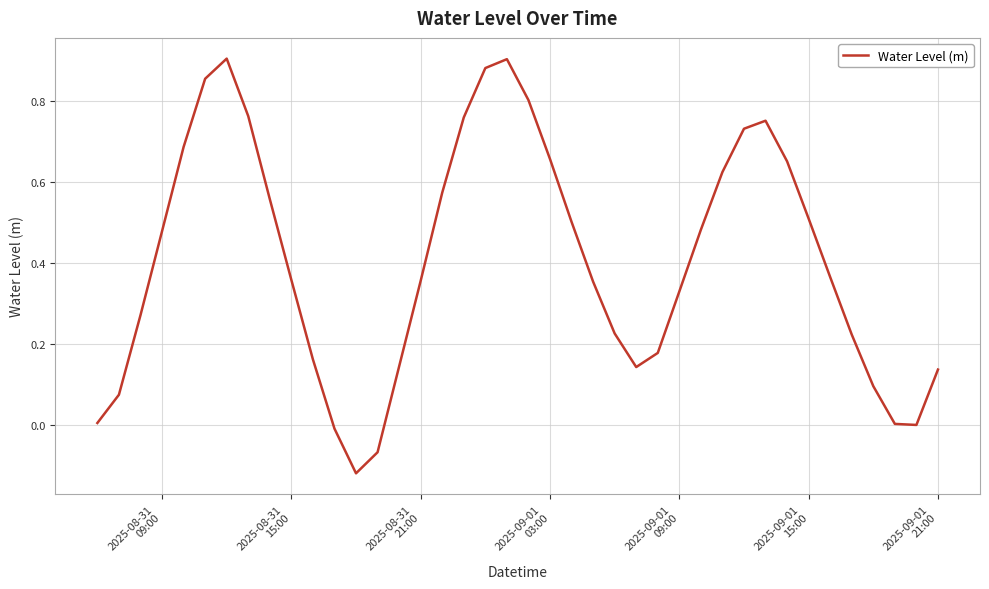

What is the difference between the maximum and minimum values?

1.0